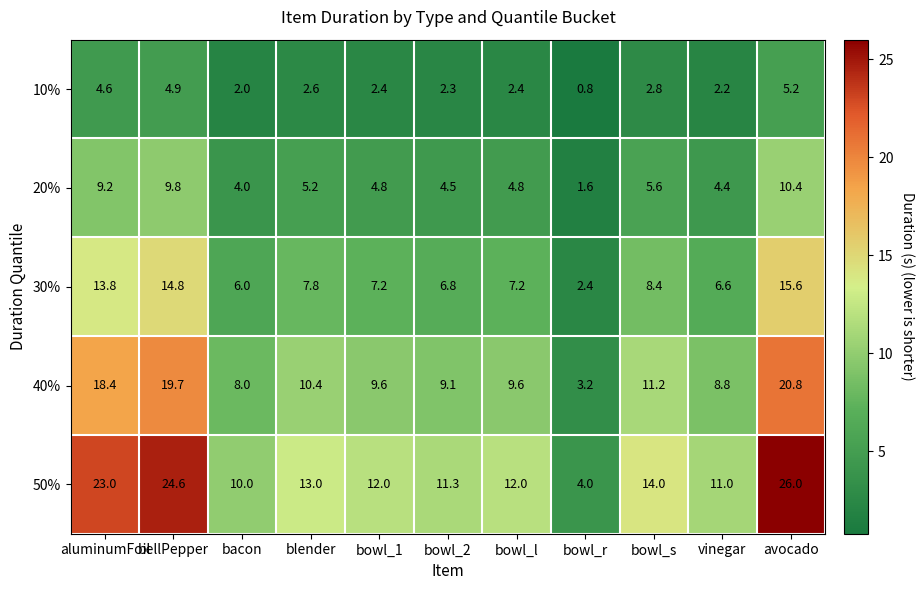

List the series in order of their peak value, highest first.

50%, 40%, 30%, 20%, 10%